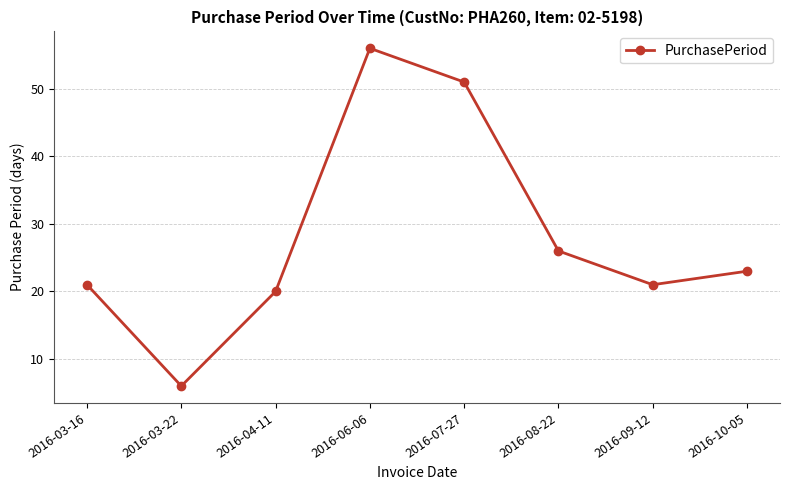

How many distinct data groups are displayed?

1